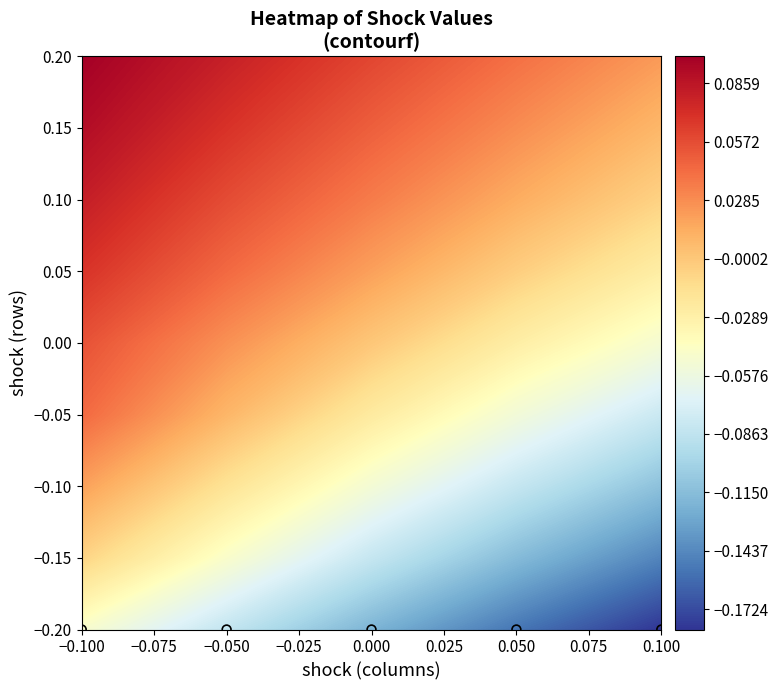

What is the difference between the maximum and minimum values in the -0.2 series?

0.1